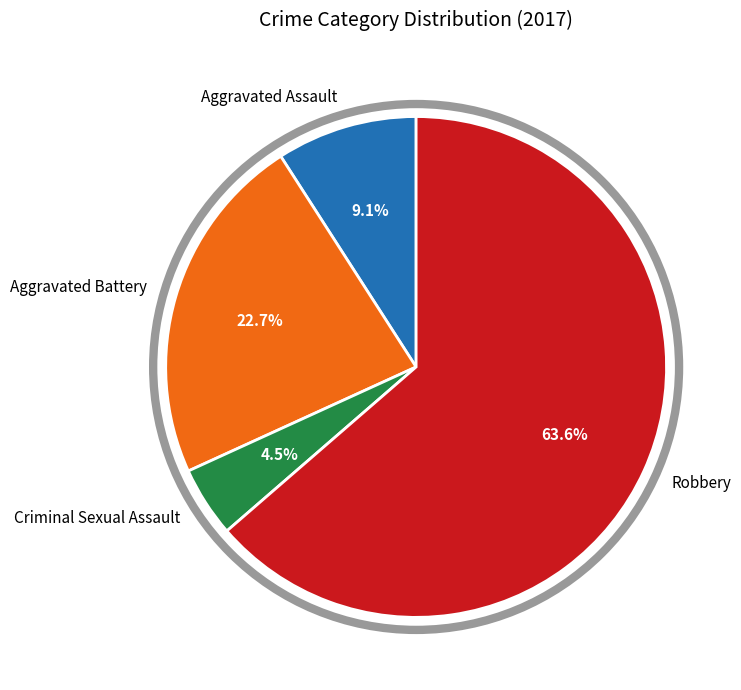

To the nearest percent, what is the difference between the largest and smallest slice percentages?

59%